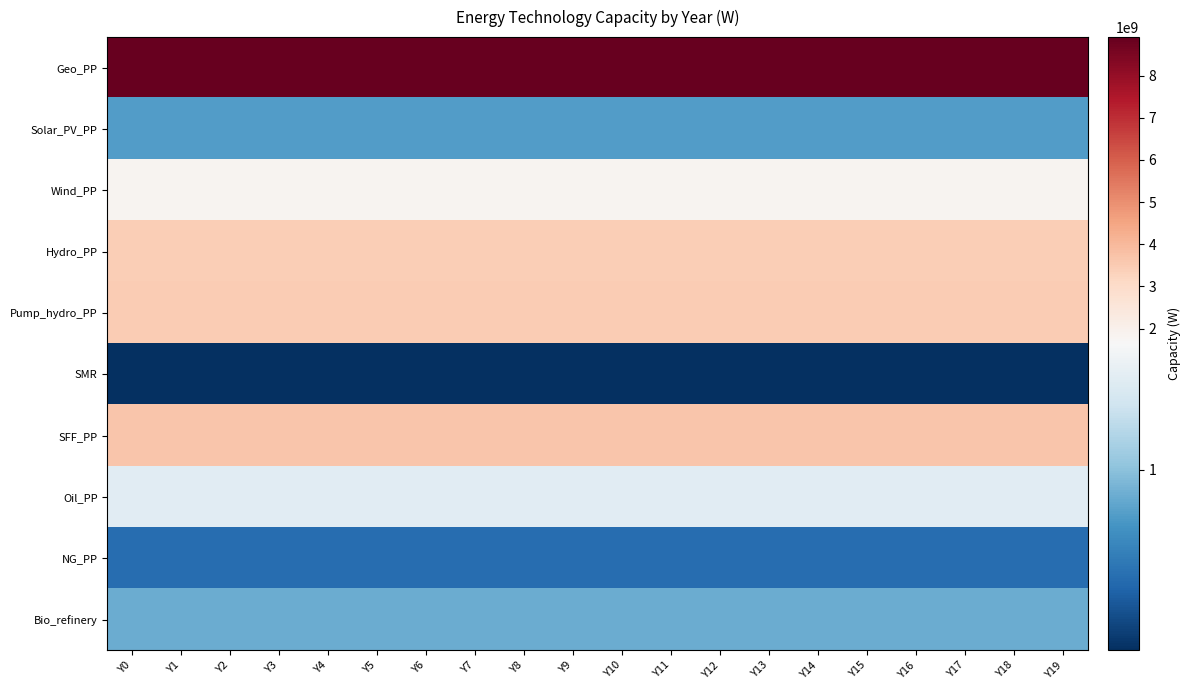

At which category does the chart reach its peak across all series?

Y0